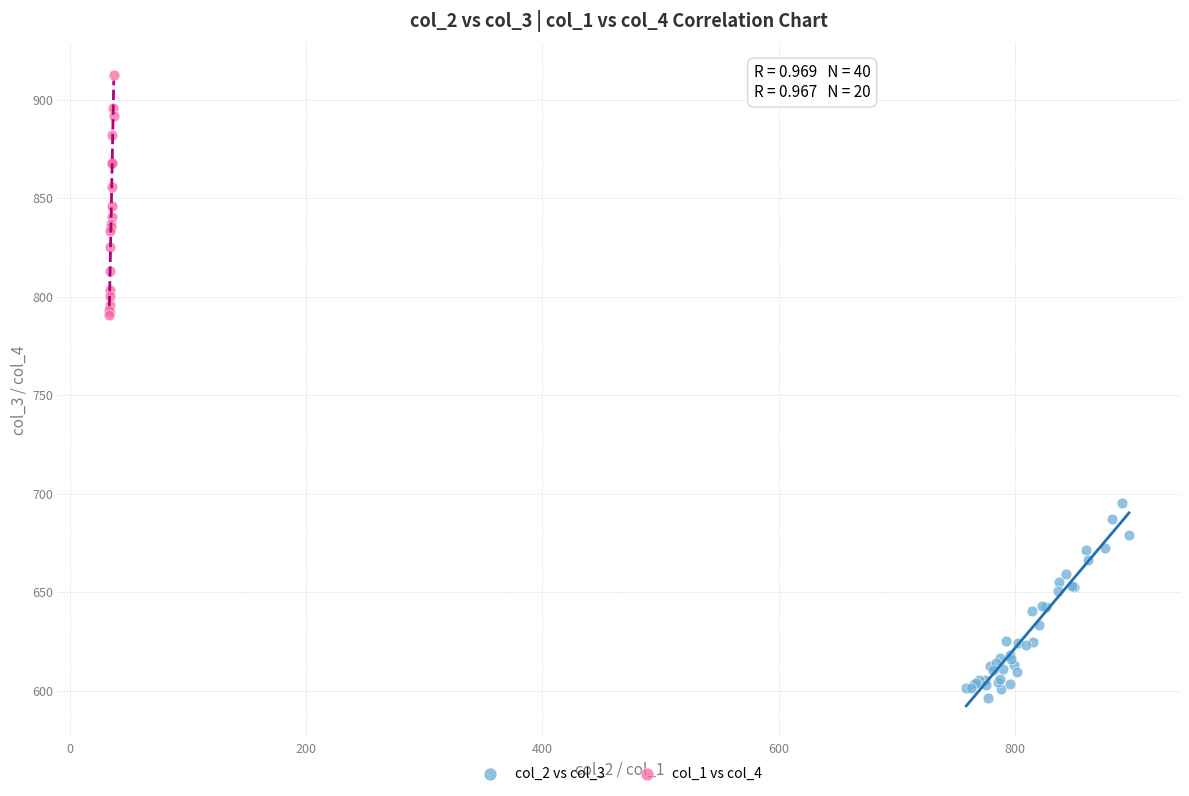

Which series reaches the minimum Y coordinate?

col_2 vs col_3